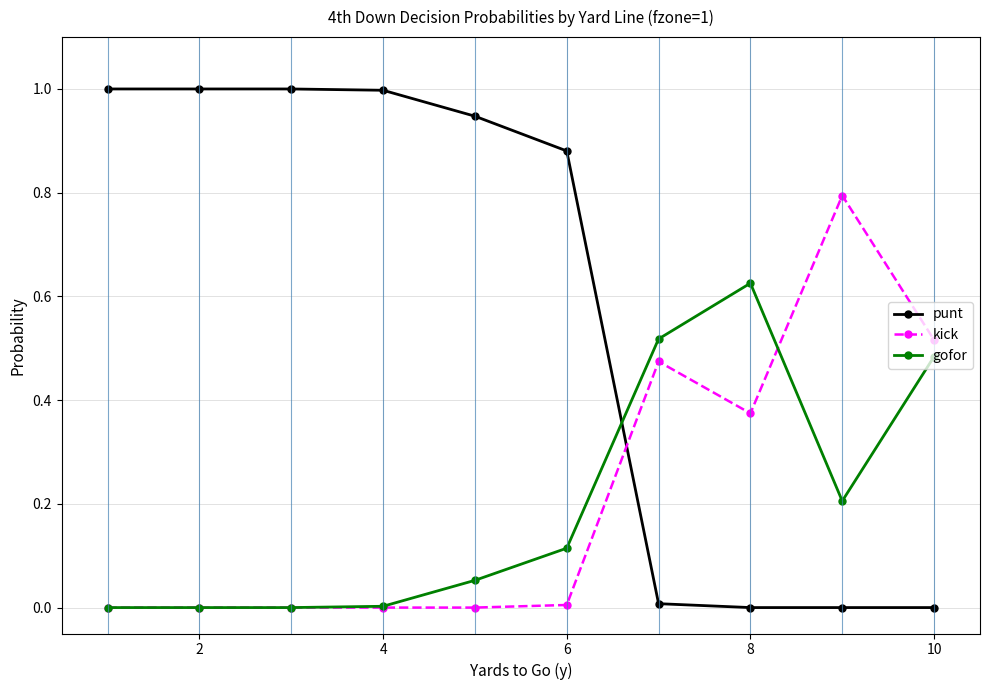

Which series has the widest spread of values?

punt